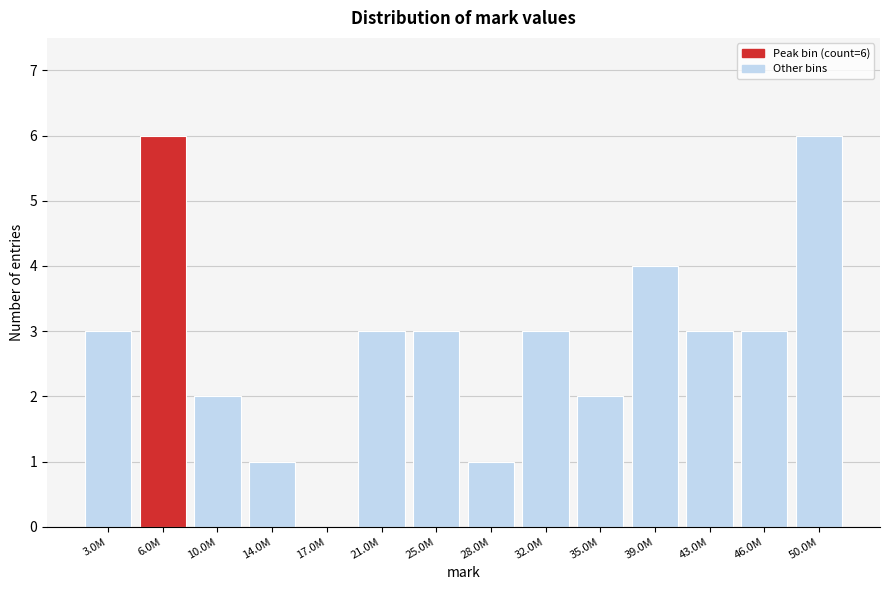

Reading left to right, extract all data points from this chart.

3.0M=3	6.0M=6	10.0M=2	14.0M=1	17.0M=0	21.0M=3	25.0M=3	28.0M=1	32.0M=3	35.0M=2	39.0M=4	43.0M=3	46.0M=3	50.0M=6